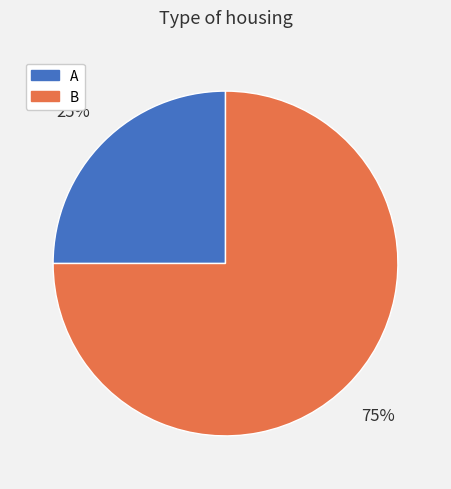

Between A and B, which is larger?

B